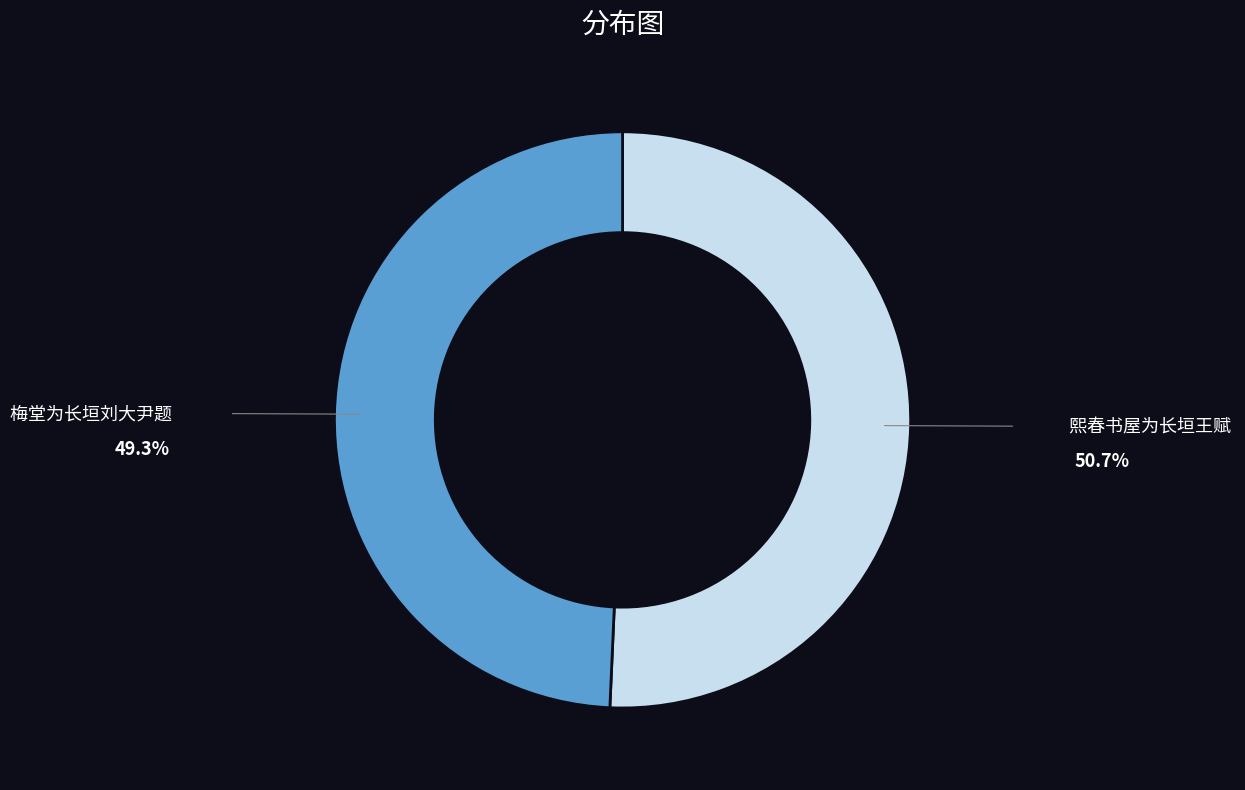

Which slice represents more than half of the pie?

熙春书屋为长垣王赋